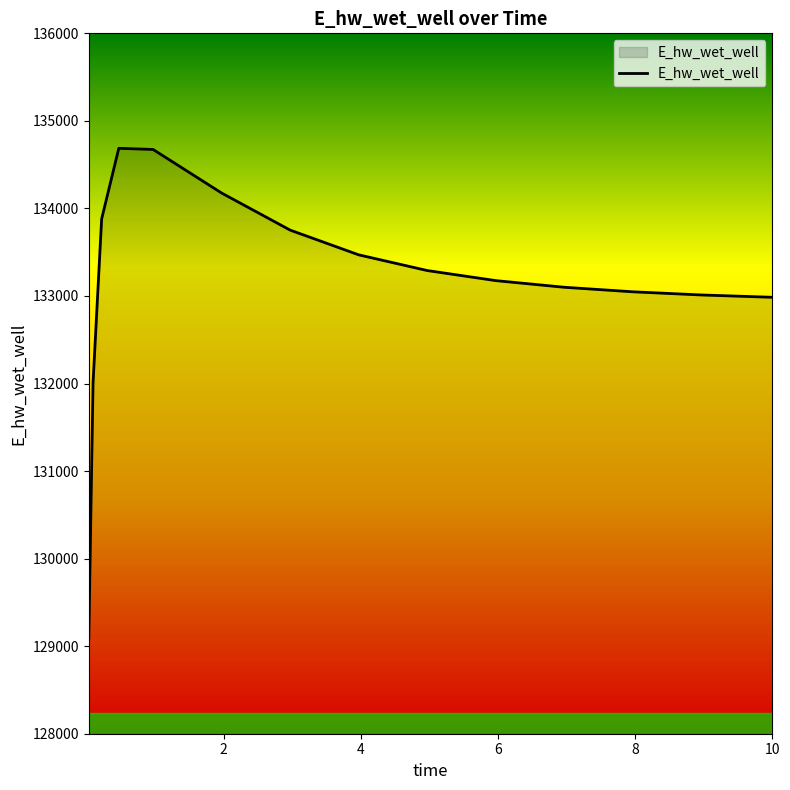

How many lines are shown in the chart?

1